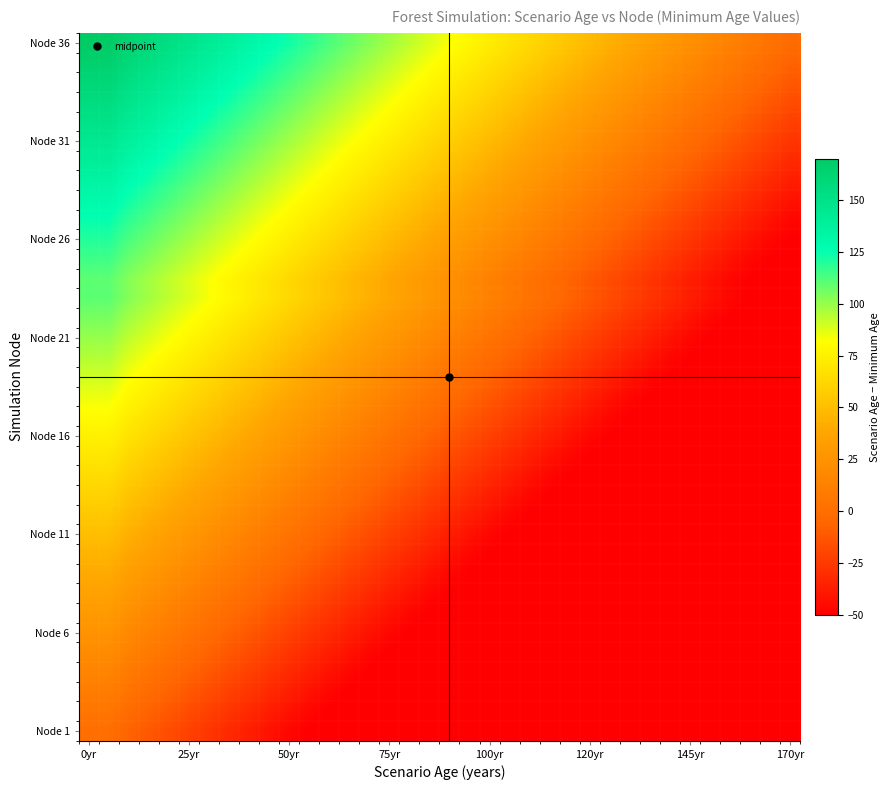

At which category is the sum across all series the highest?

0yr